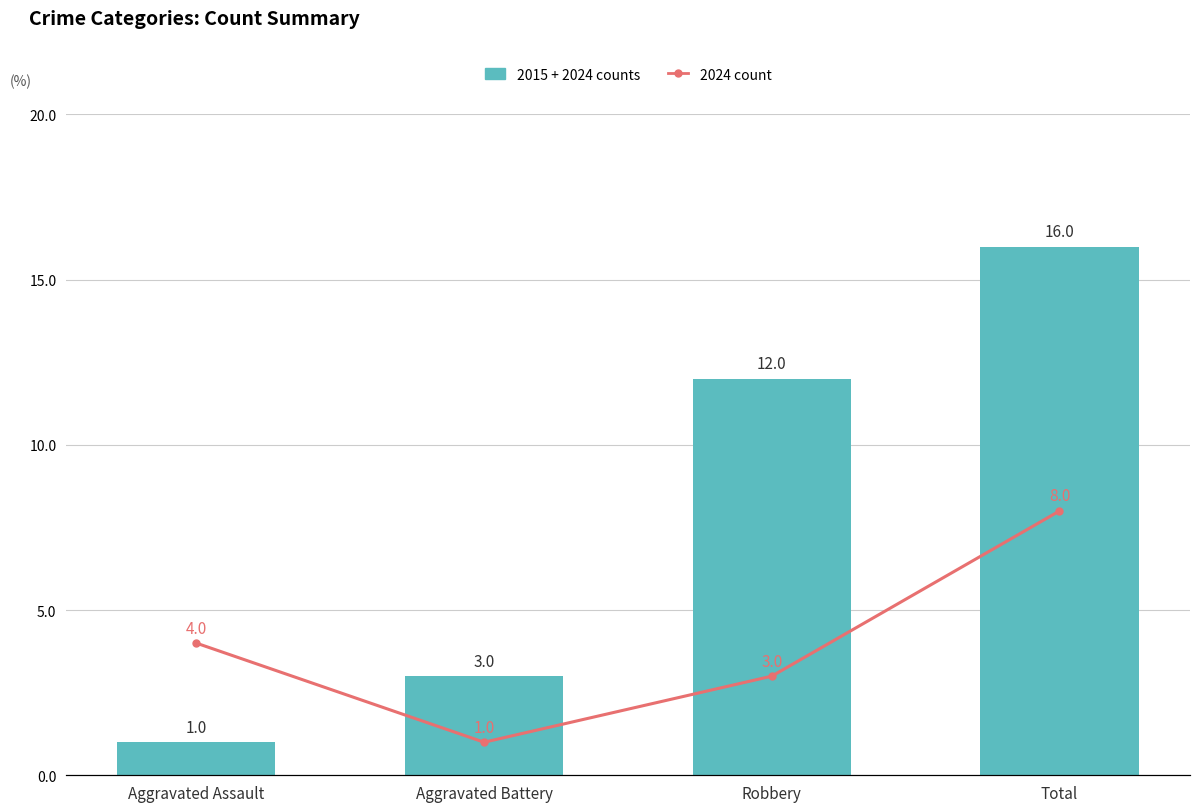

What is the difference between the maximum and minimum values in the 2015 count + 2024 count series?

15